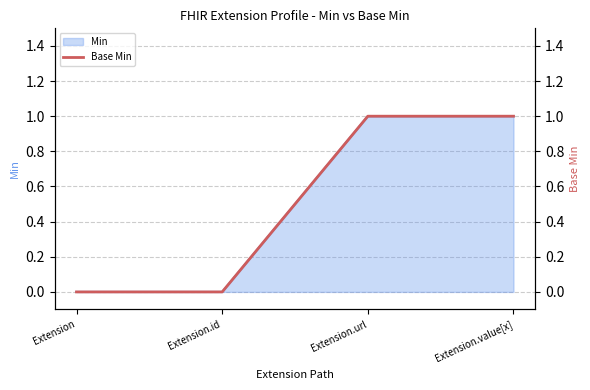

What is the maximum value shown in the chart?

1